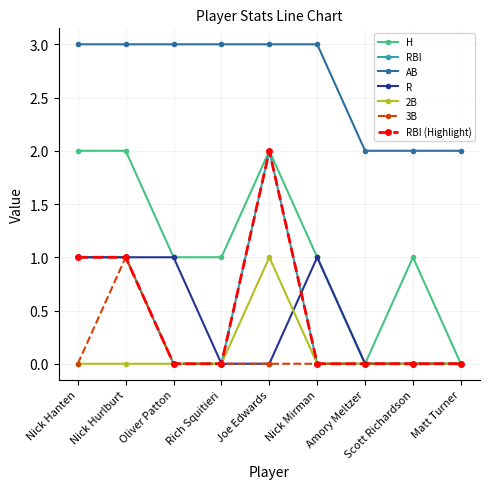

Is this an area chart (filled region under the line)?

No